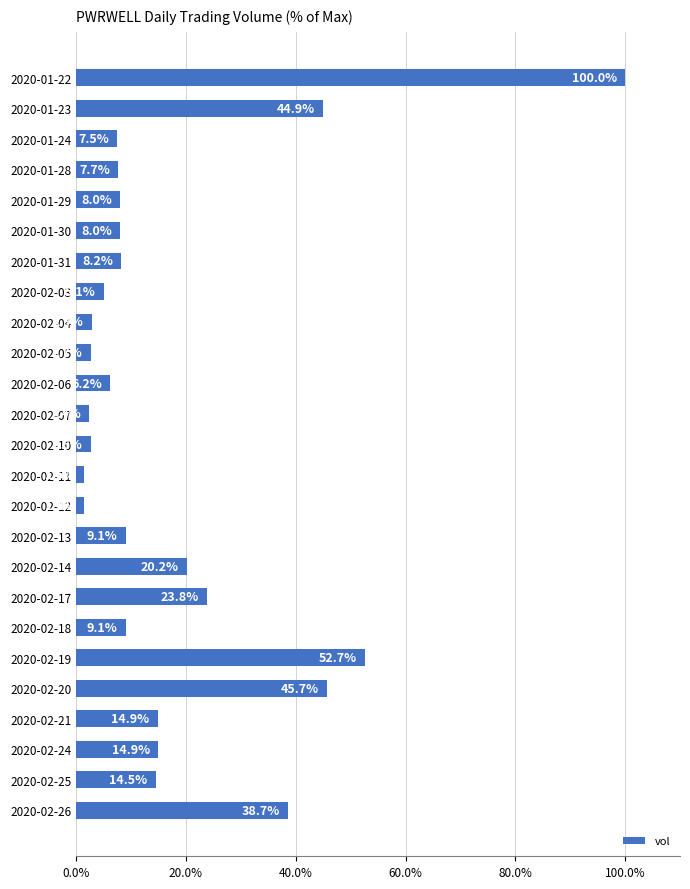

What is the sum of all values?

452.7